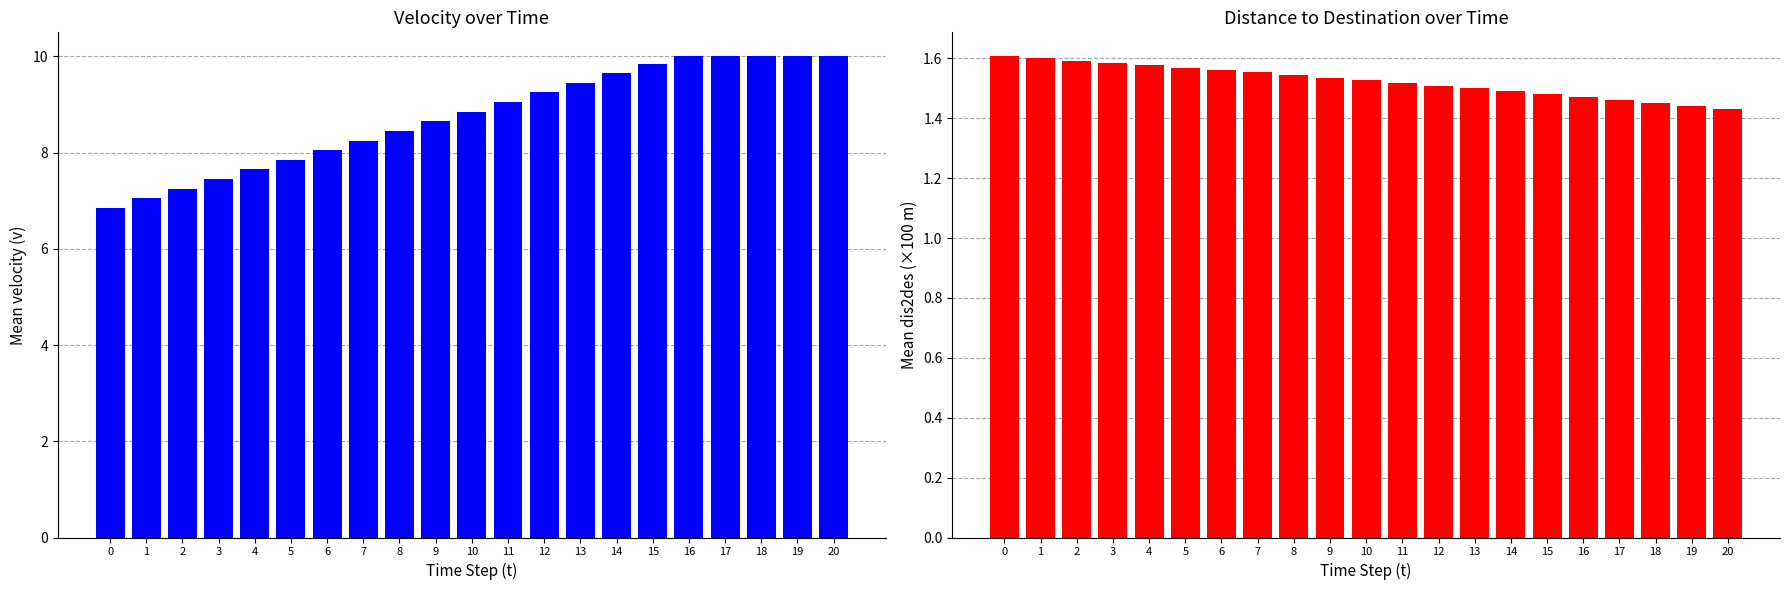

Between 0 and 11, which is larger?

11